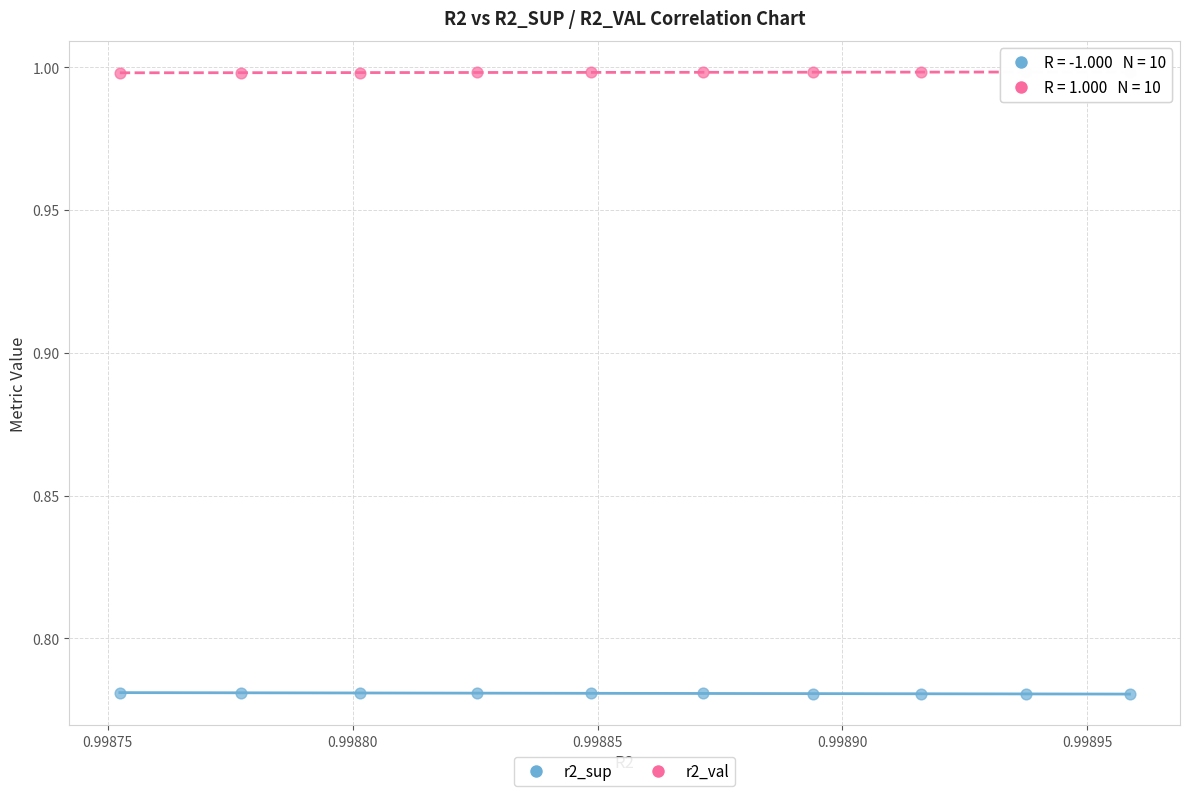

Which series reaches the minimum Y coordinate?

r2_sup